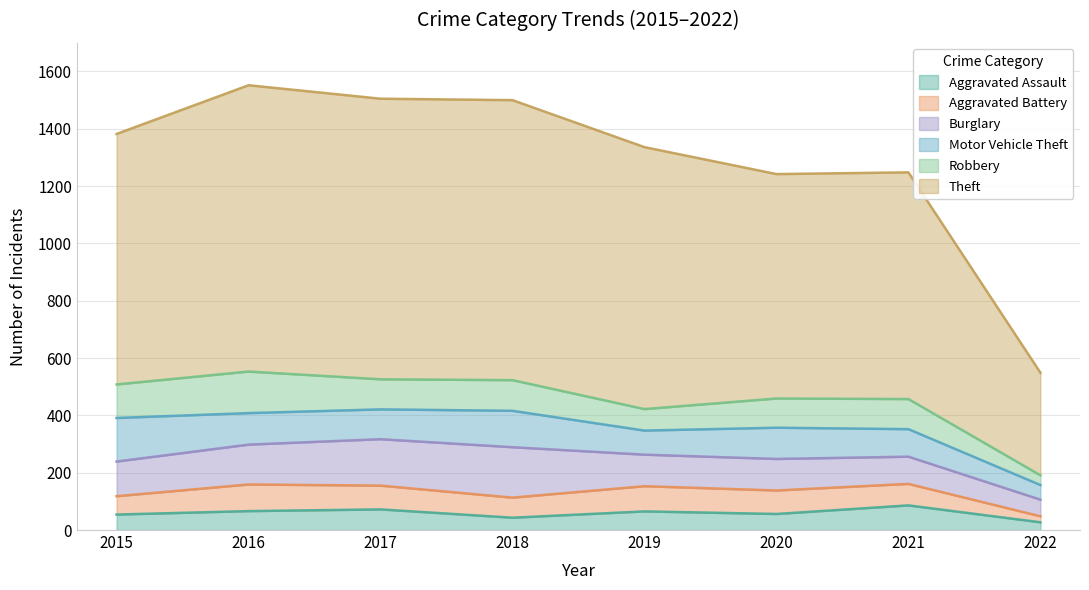

True or false: Theft has a value of 791 at 2021.

True